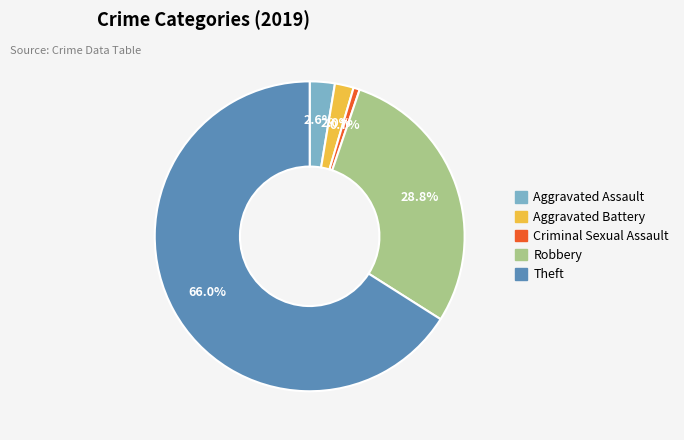

Is the sum of Theft and Aggravated Assault greater than half?

Yes